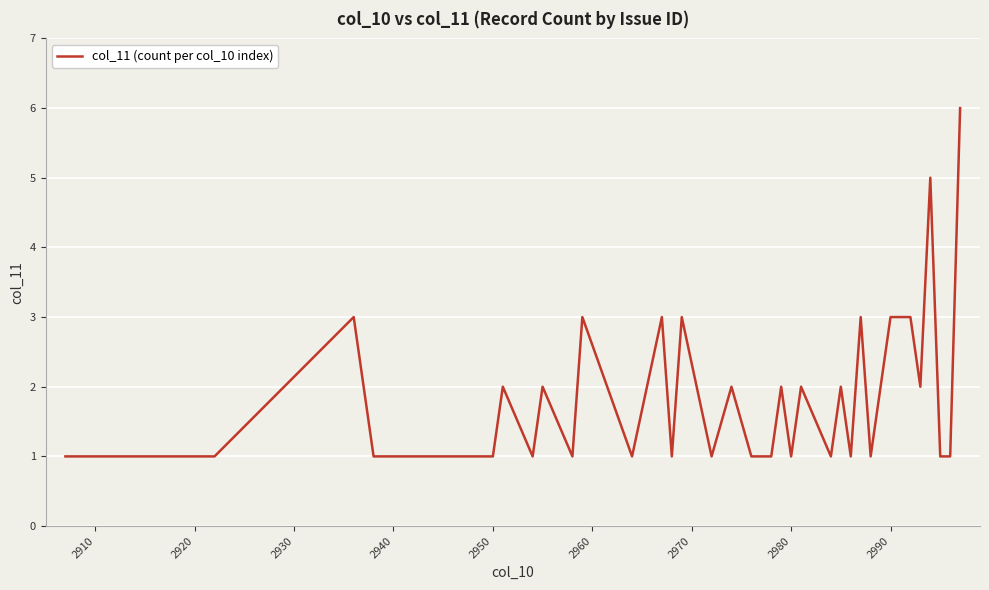

Reading left to right, extract all data points from this chart.

1	1	1	3	1	1	1	1	1	1	2	1	2	1	3	1	3	1	3	1	2	1	1	1	2	1	2	1	2	1	3	1	3	3	3	2	5	1	1	6